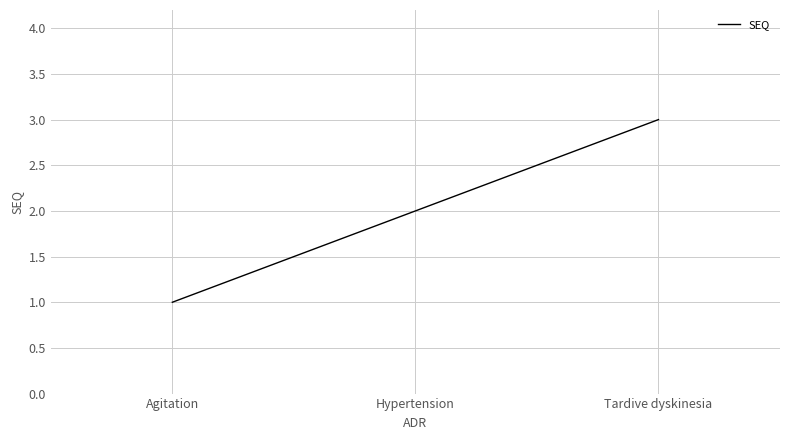

At which label is the value closest to 2?

Hypertension